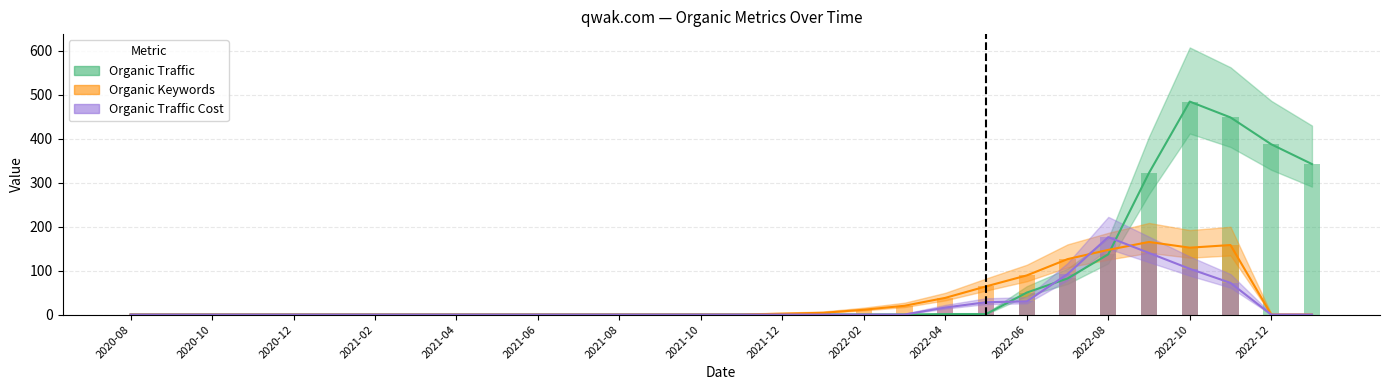

What is the spread (max minus min) of values at 2022-07?

44